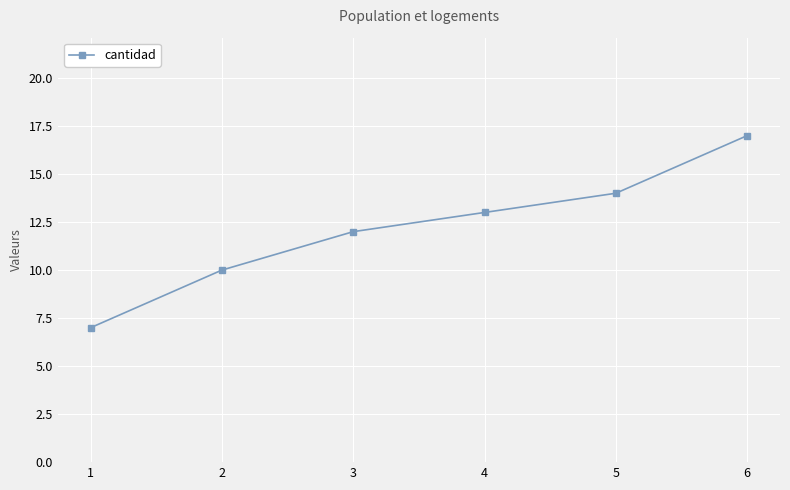

True or false: the data shows 2 at 1.

False